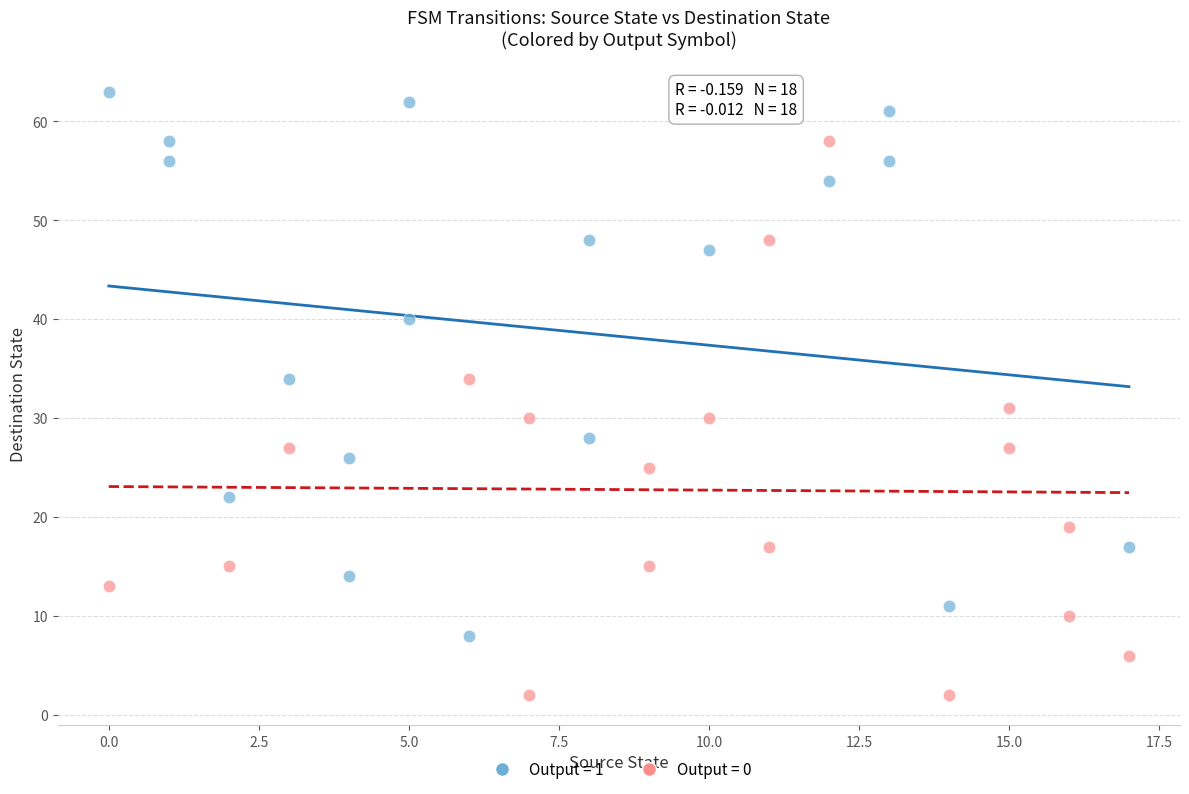

What are all the series names shown in the legend?

Output = 1, Output = 0